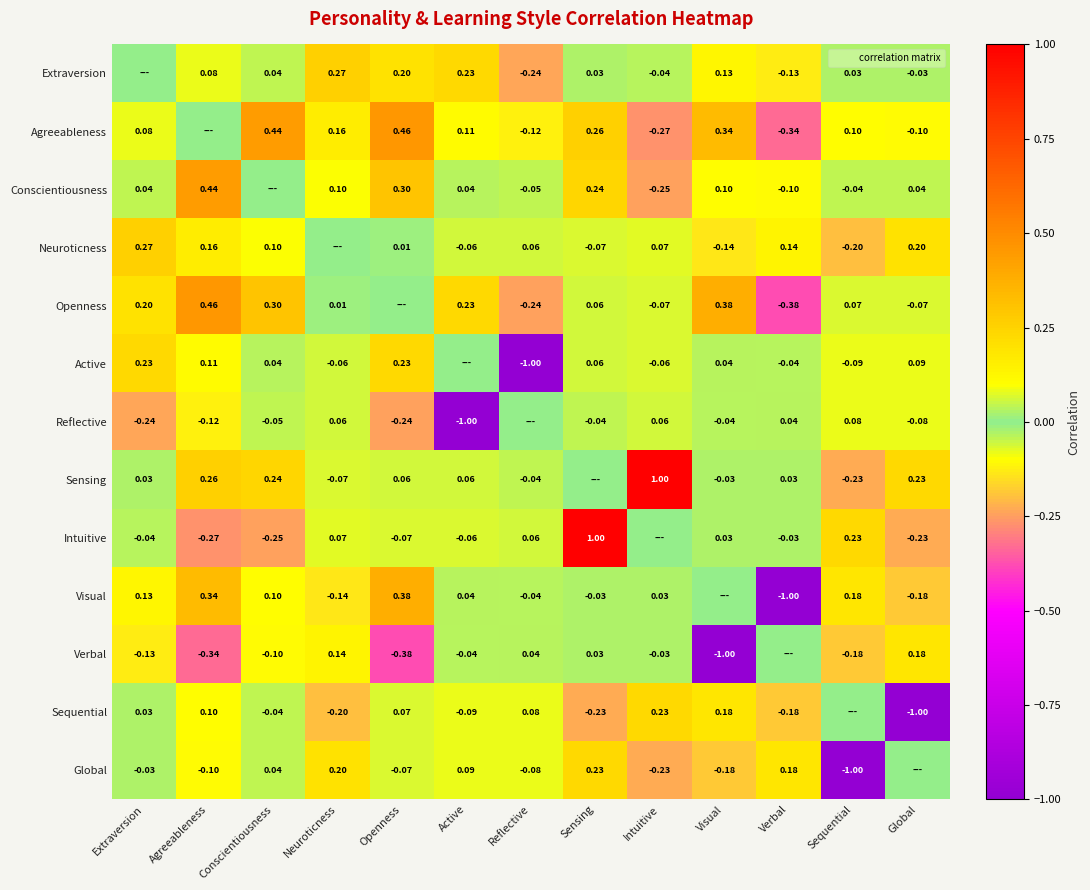

Which series changed the most between Active and Sequential?

Global